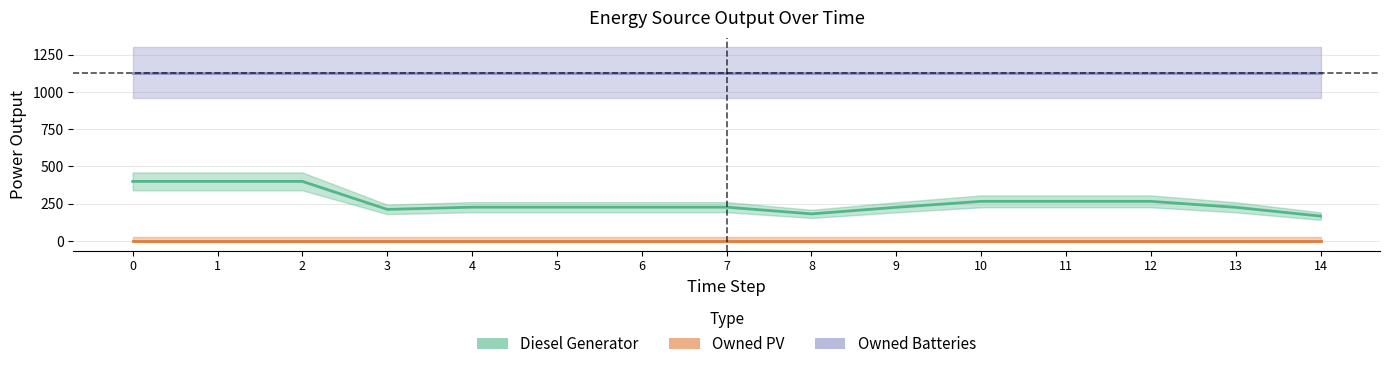

Rank the series by their average value, from highest to lowest.

Owned Batteries, Diesel Generator, Owned PV